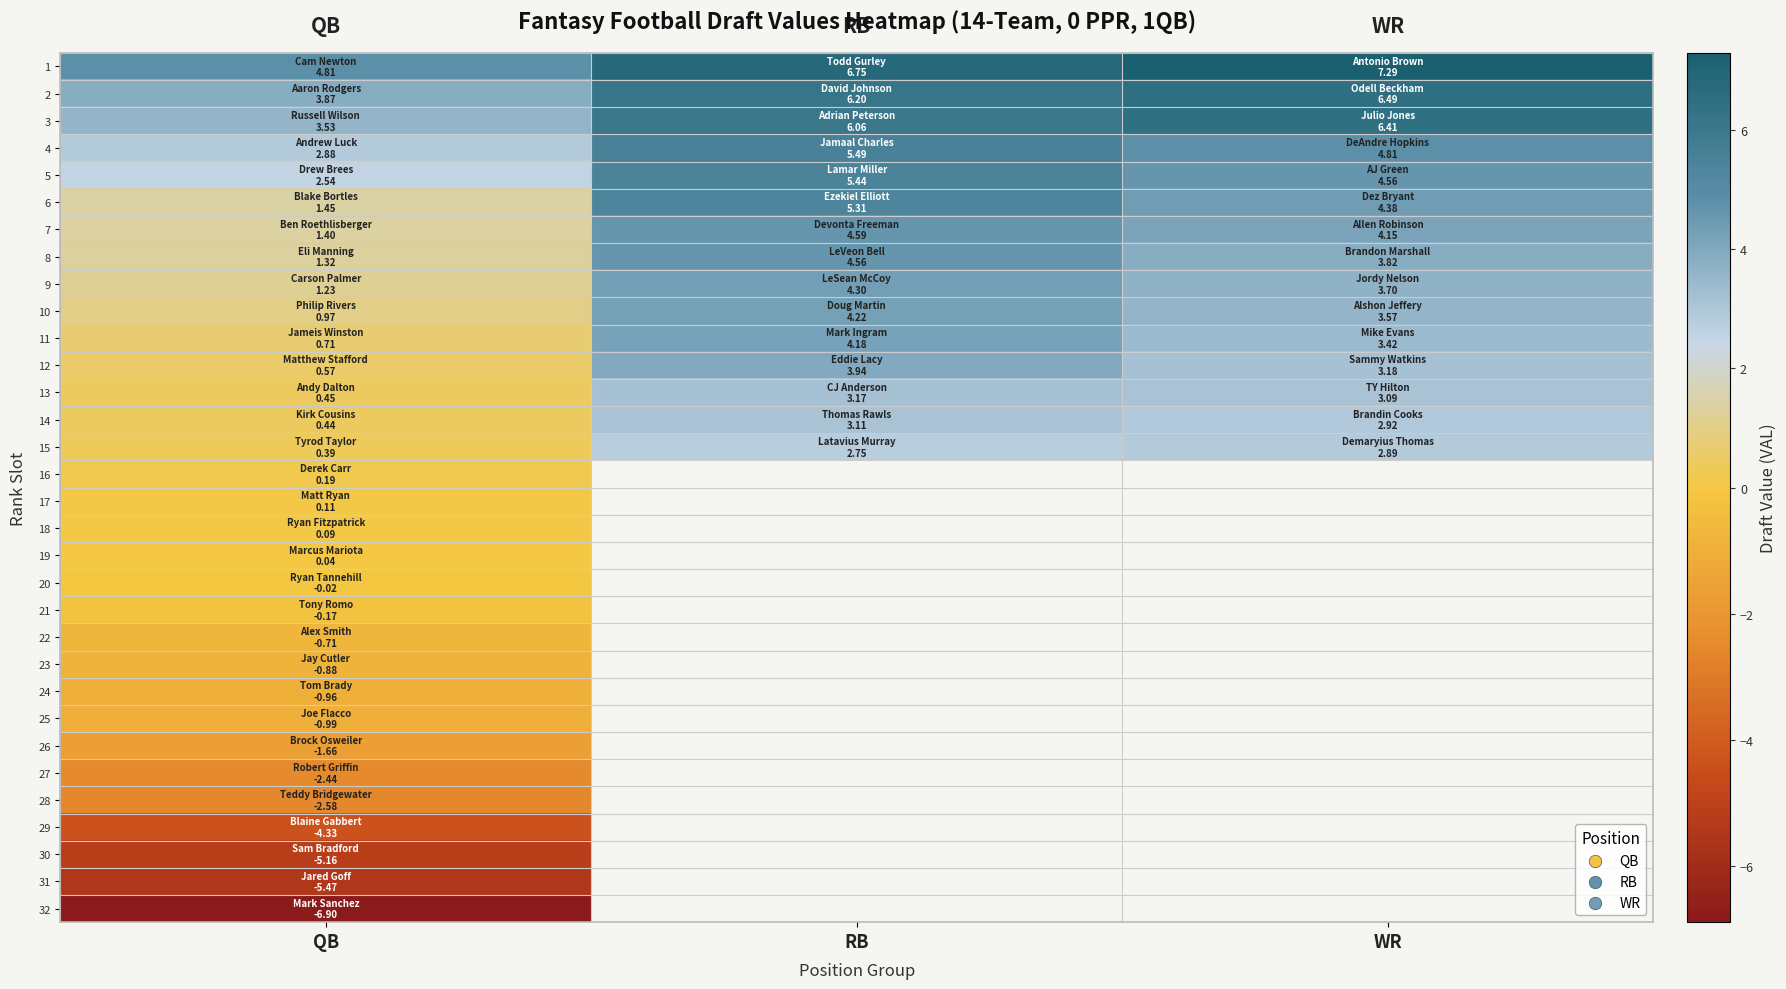

What is the smallest value displayed?

-6.9